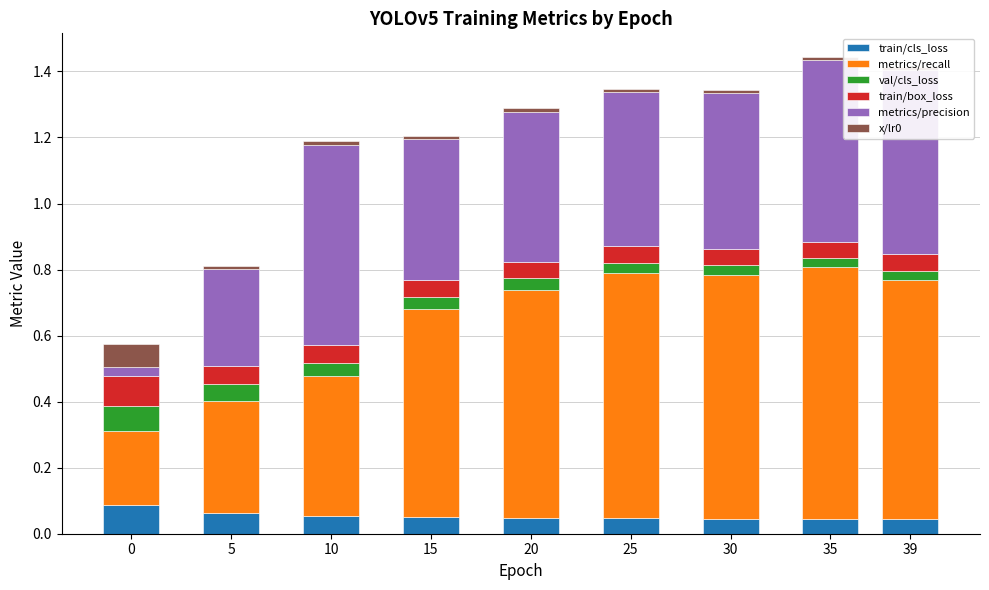

Which label corresponds to the smallest value in the chart?

39